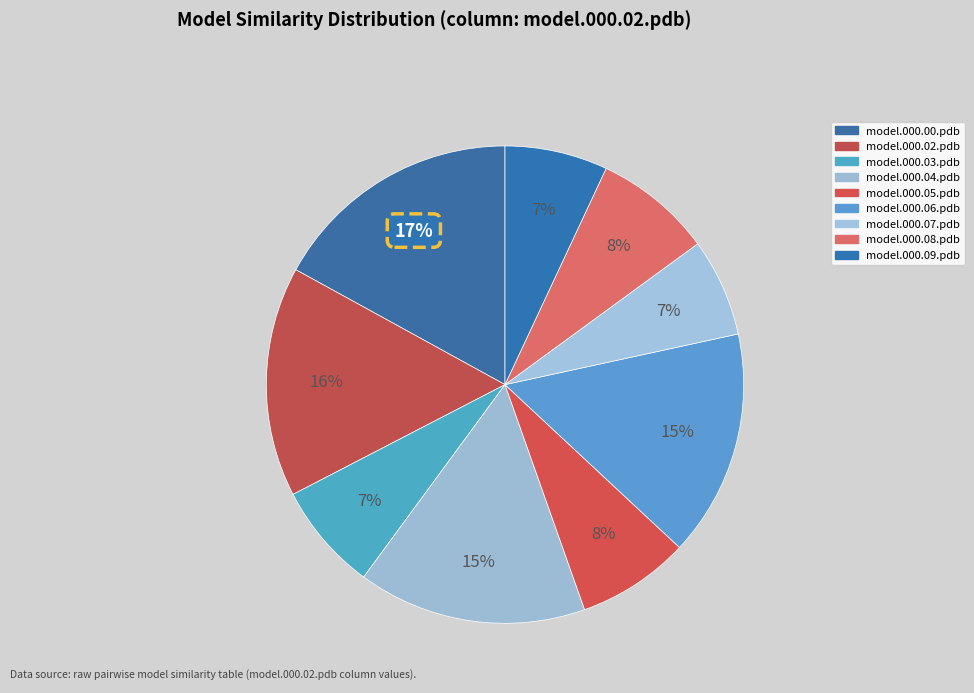

How many segments does this pie chart have?

9